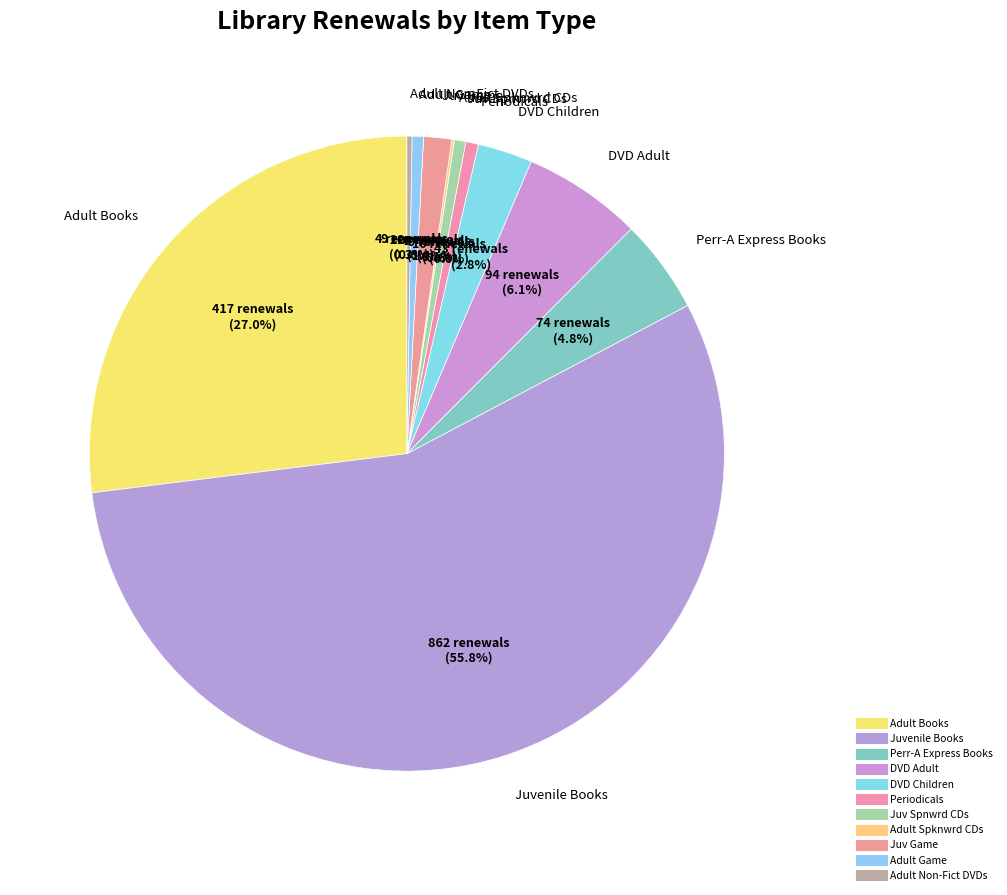

True or false: Adult Books accounts for 36% of the total.

False